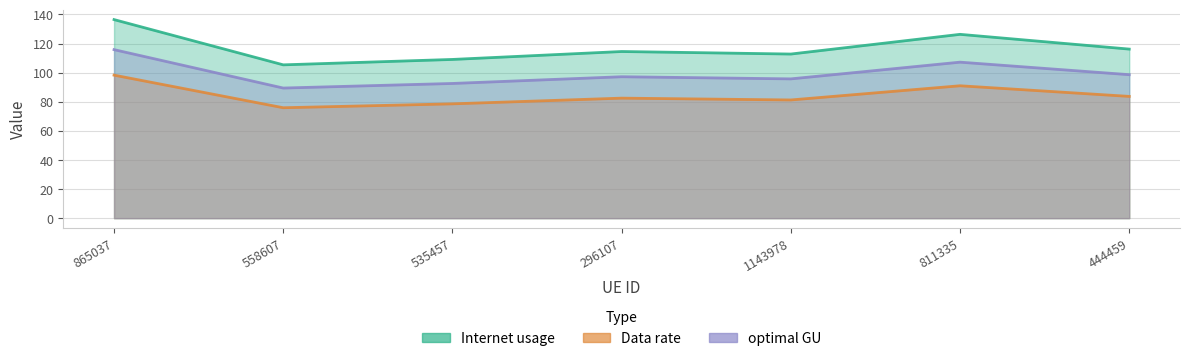

True or false: optimal GU has a value of 23.1 at 811335.

False